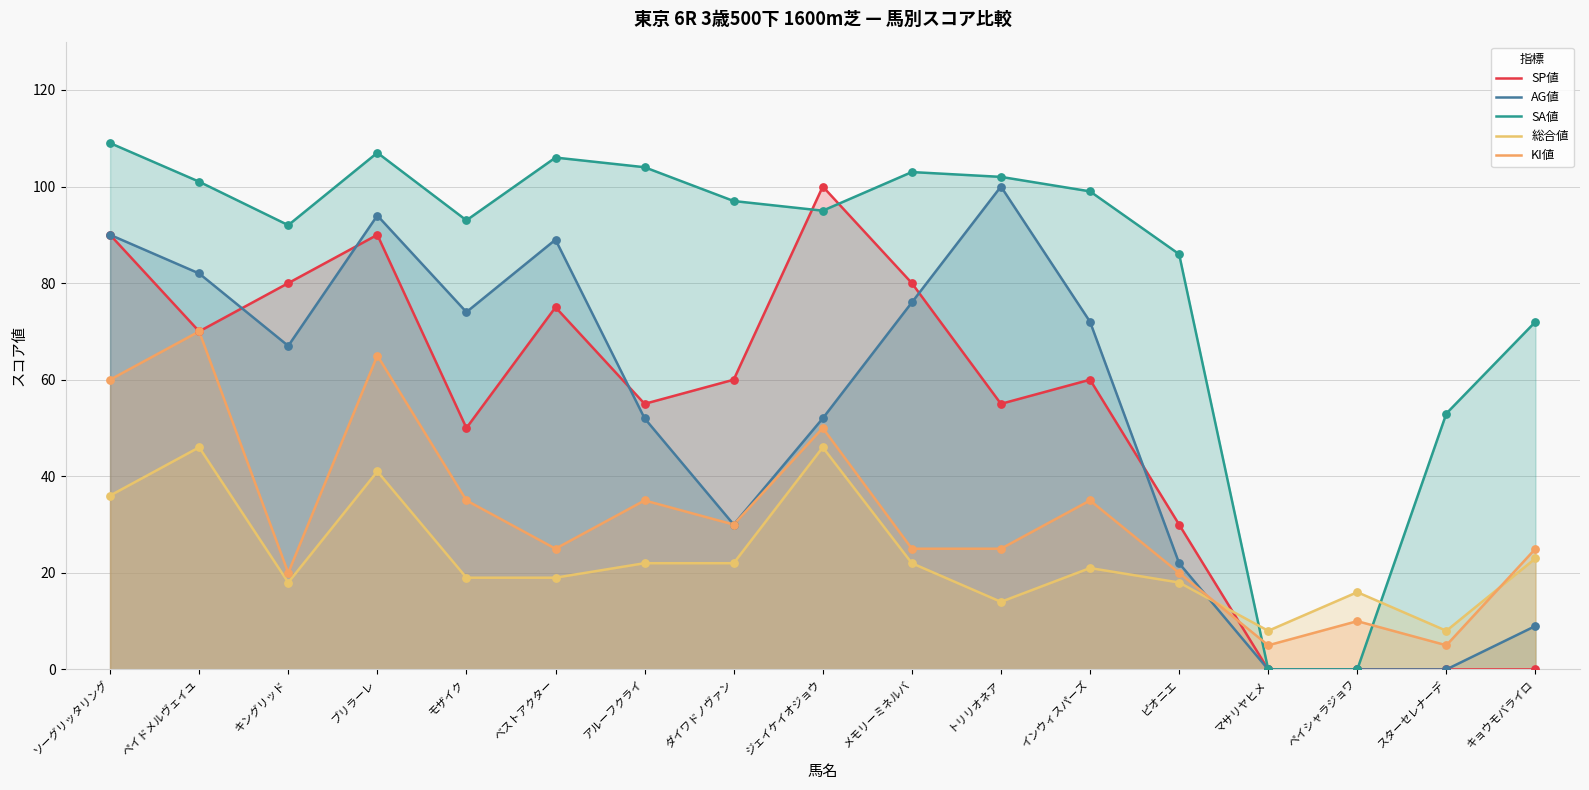

What are all the series names shown in the legend?

SP値, AG値, SA値, 総合値, KI値